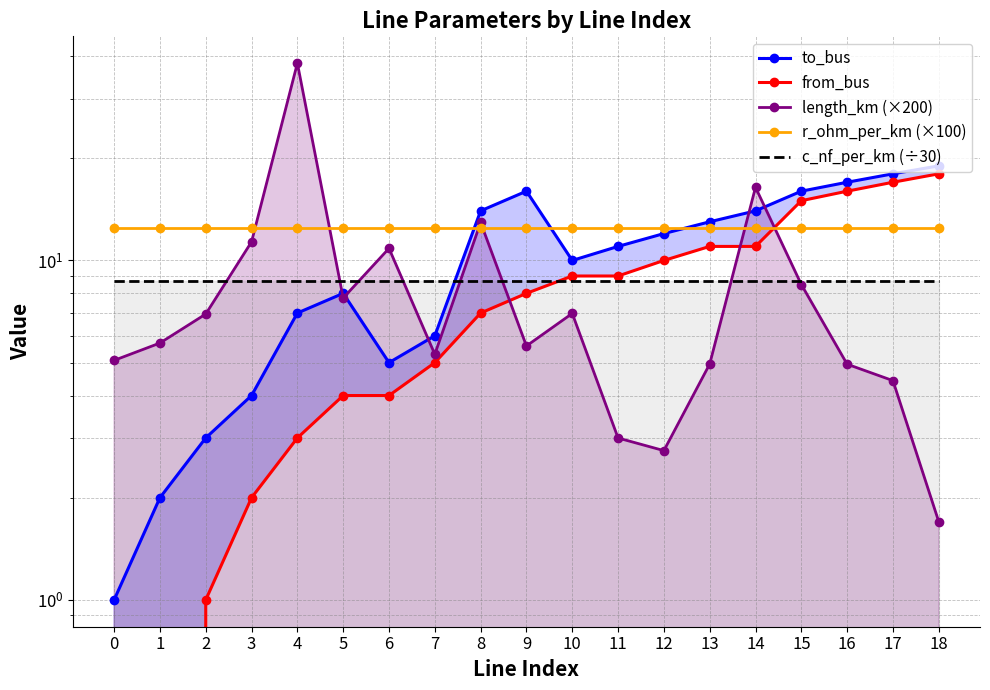

After their last crossing, which series has the higher values: length_km (×200) or c_nf_per_km (÷30)?

c_nf_per_km (÷30)